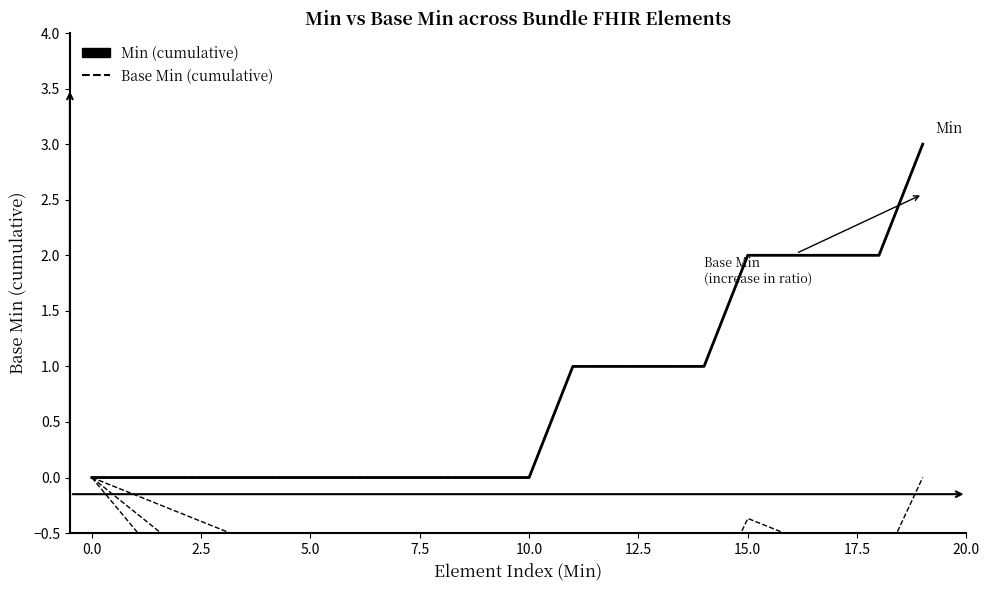

True or false: Min (cumulative) and Base Min (cumulative) intersect in this chart.

False